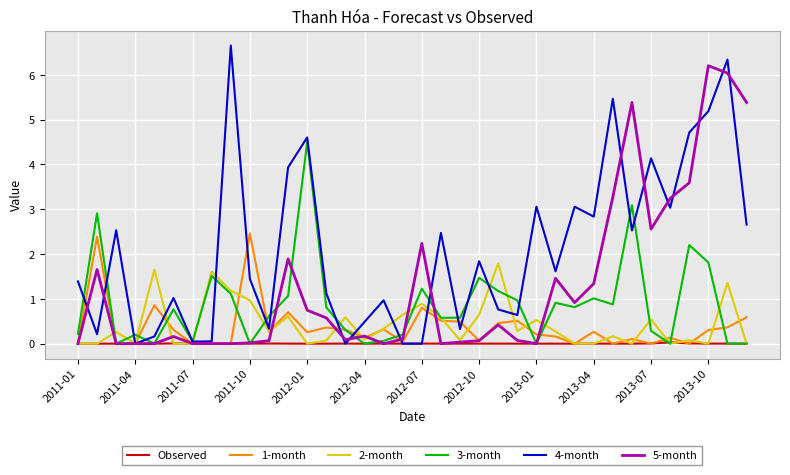

What is the highest value of the 3-month series?

4.5